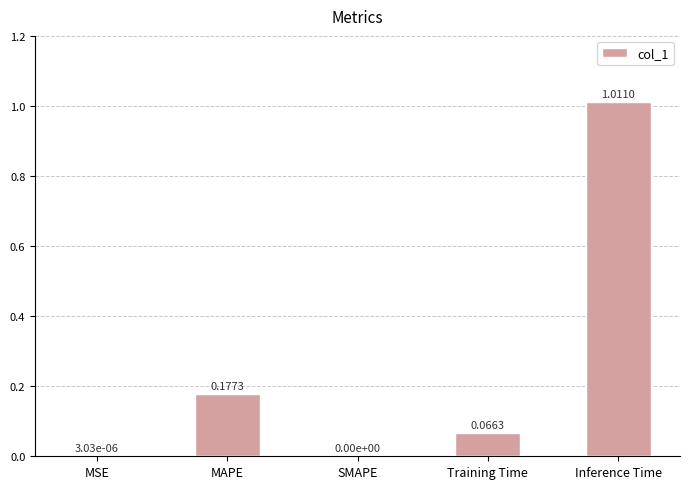

At which category does the chart reach its peak across all series?

Inference Time